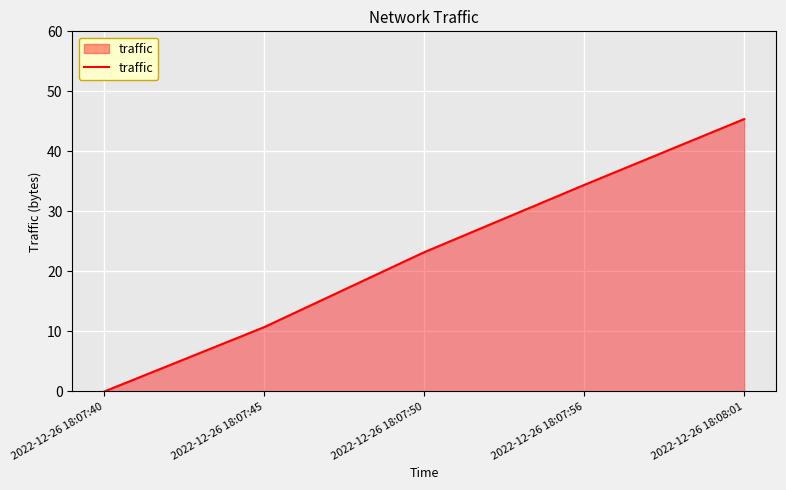

Does the chart display data point markers on the line(s)?

No